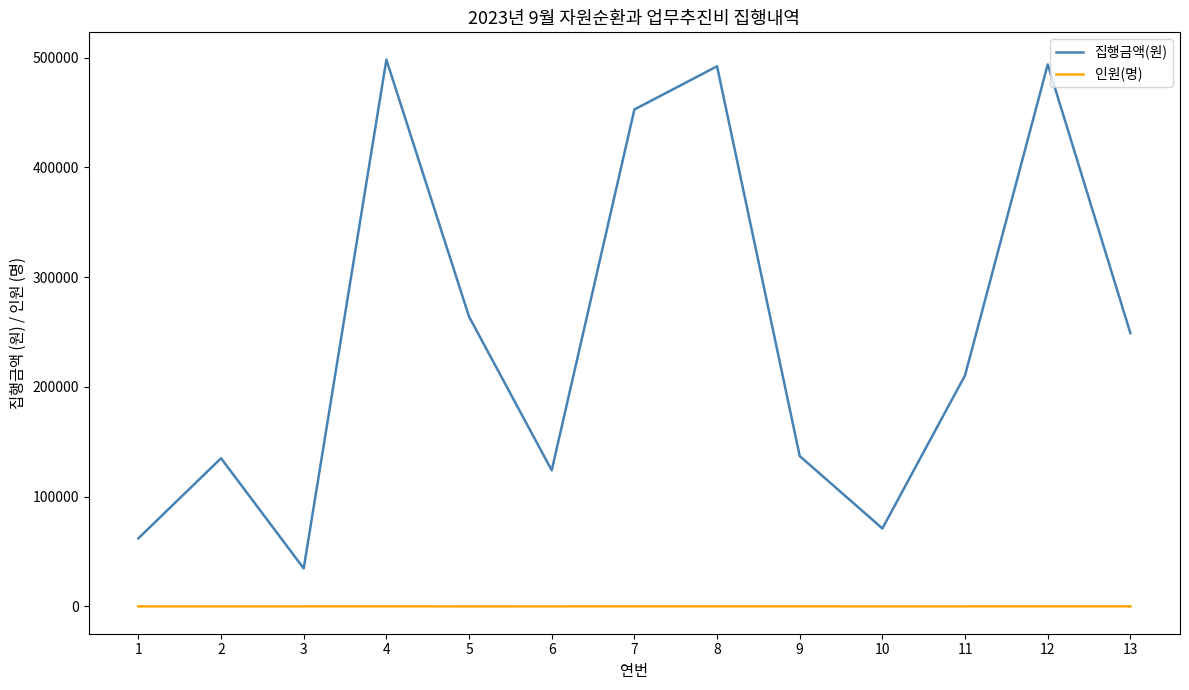

Is the value of 집행금액(원) at 11 greater than the value of 인원(명) at 2?

Yes